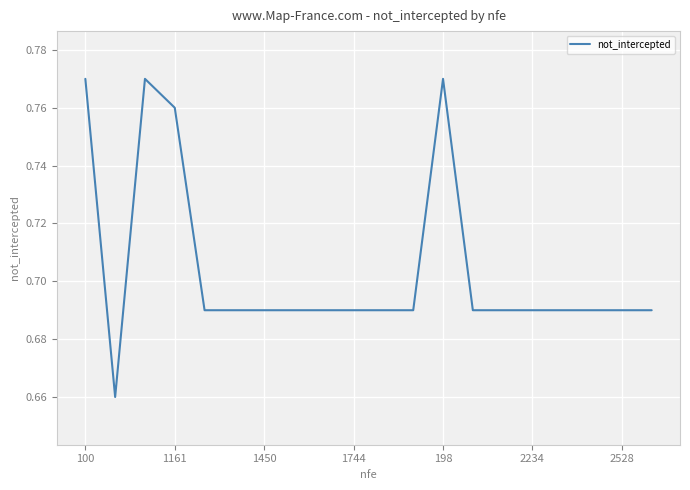

Does the chart have visible grid lines?

Yes